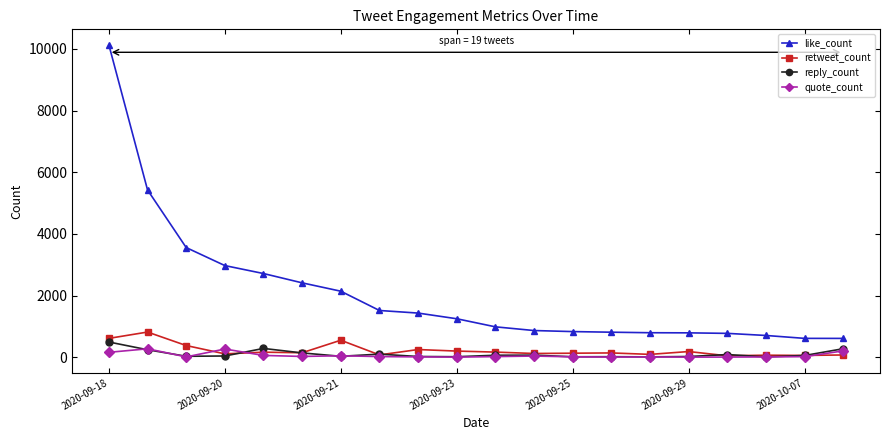

True or false: reply_count has more than 2 interior local peaks.

True